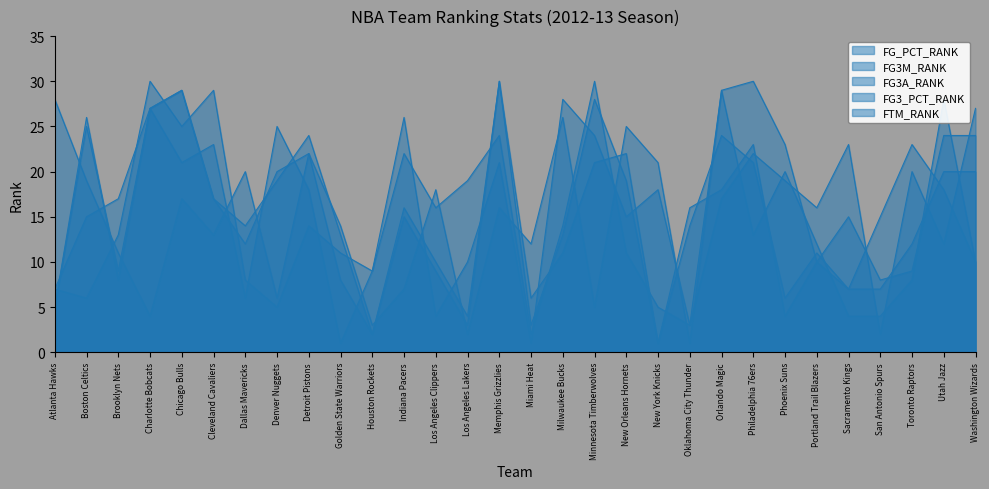

What is the difference between the second highest and minimum values in the FTM_RANK series?

28